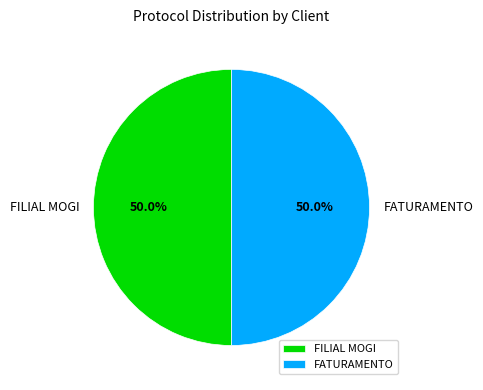

To the nearest percent, what percentage of the pie is FATURAMENTO?

50%